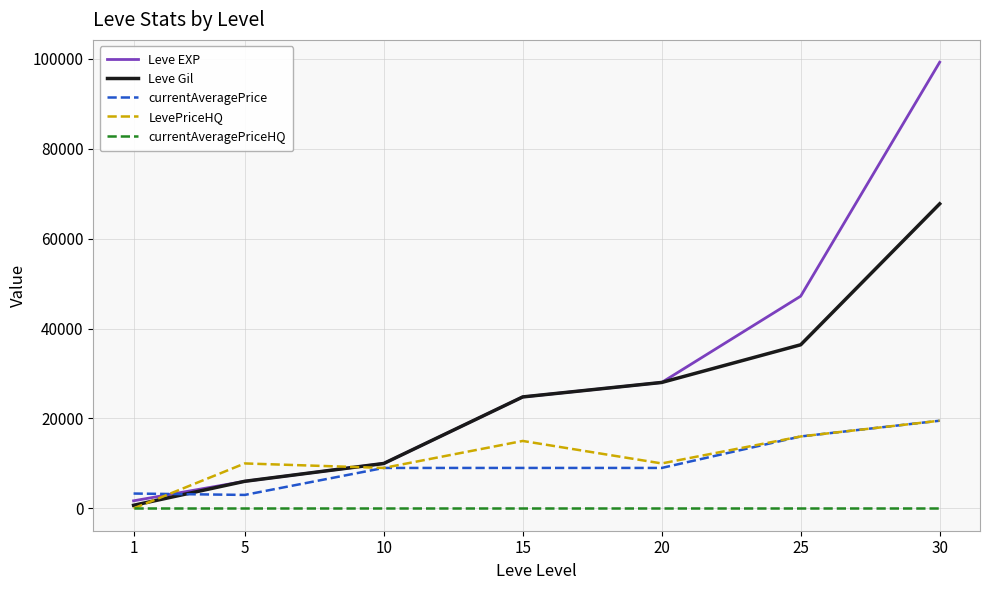

What is the difference between the Leve EXP values at 25 and 1?

45510